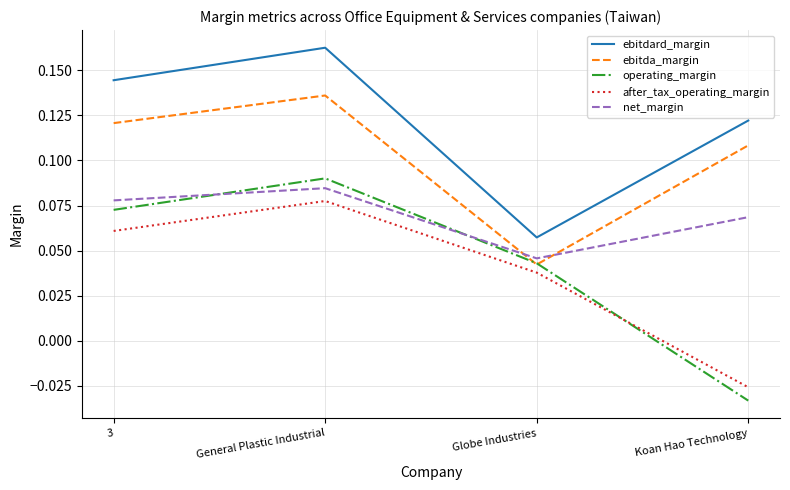

What position from the left is Globe Industries?

3